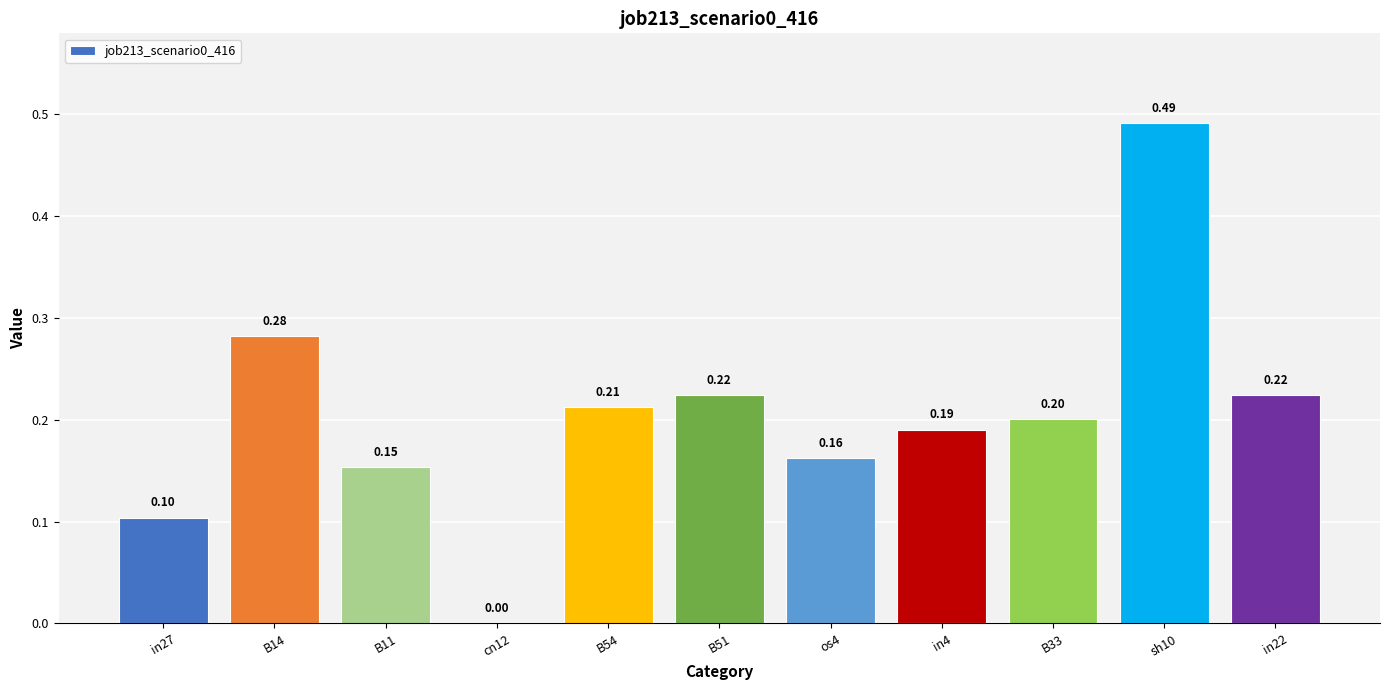

What is the sum of the values at os4 and B14?

0.4